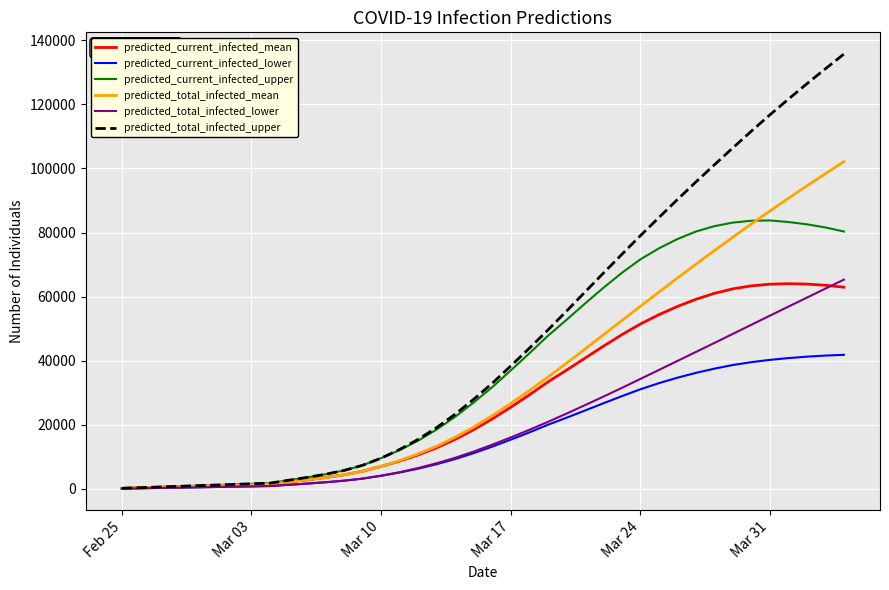

Which series has the widest spread of values?

predicted_total_infected_upper